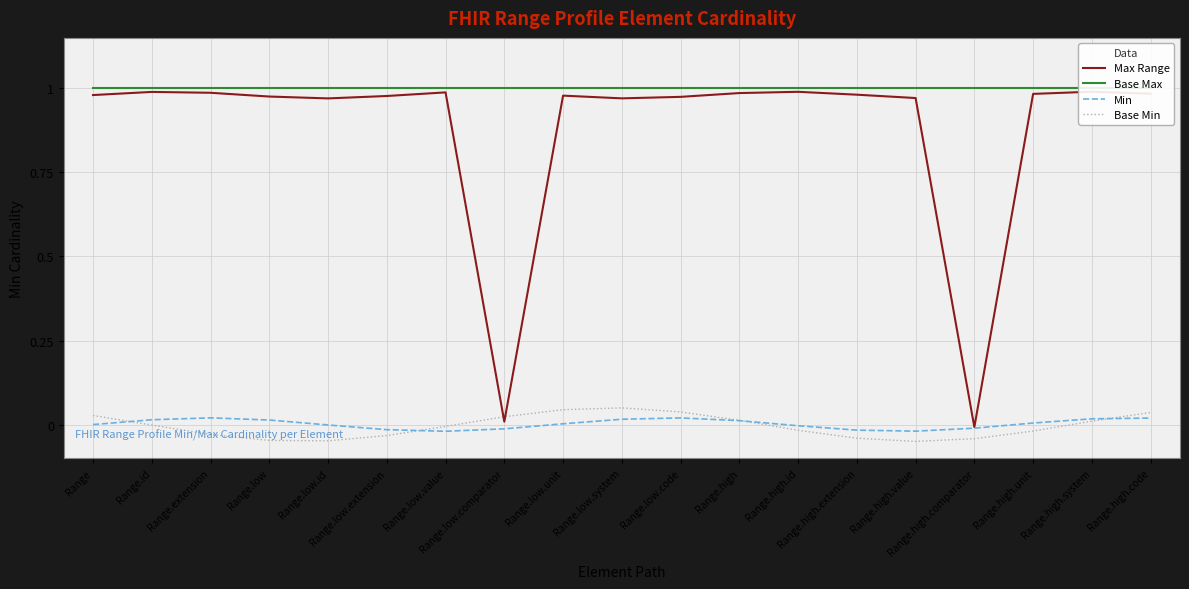

How many categories are shown in the chart?

19